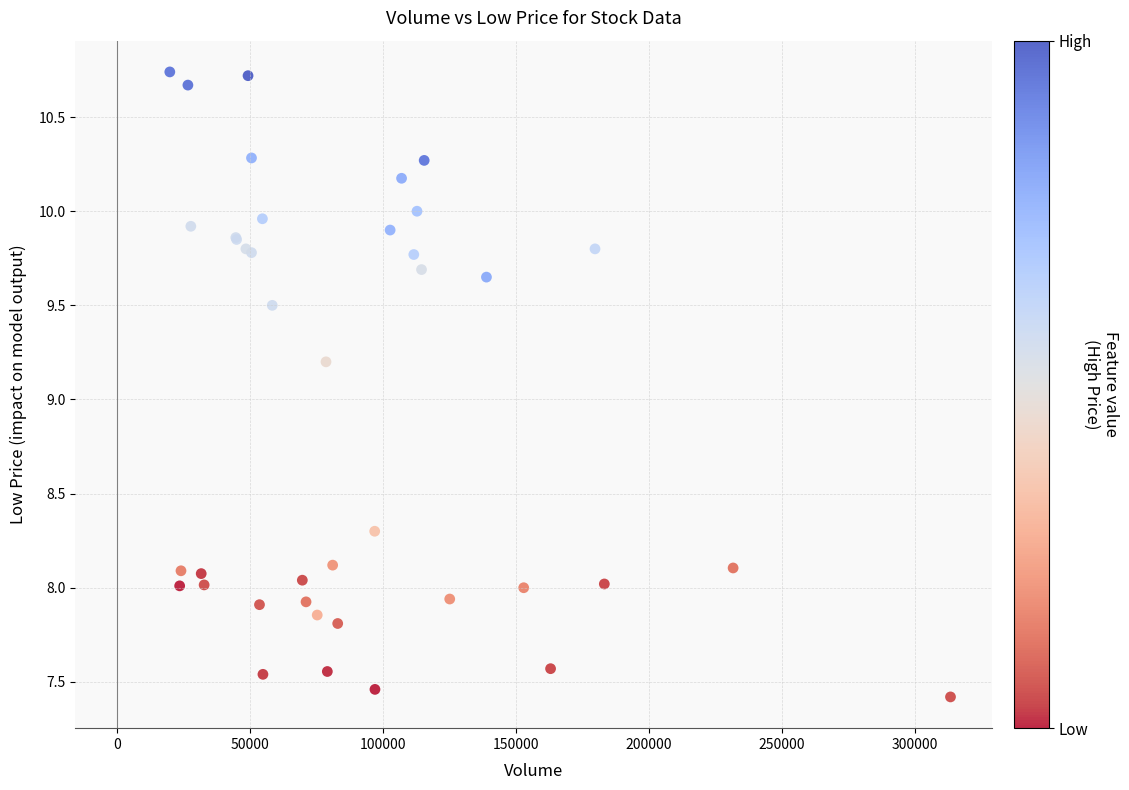

What Y value in the scatter plot is closest to 9?

9.2